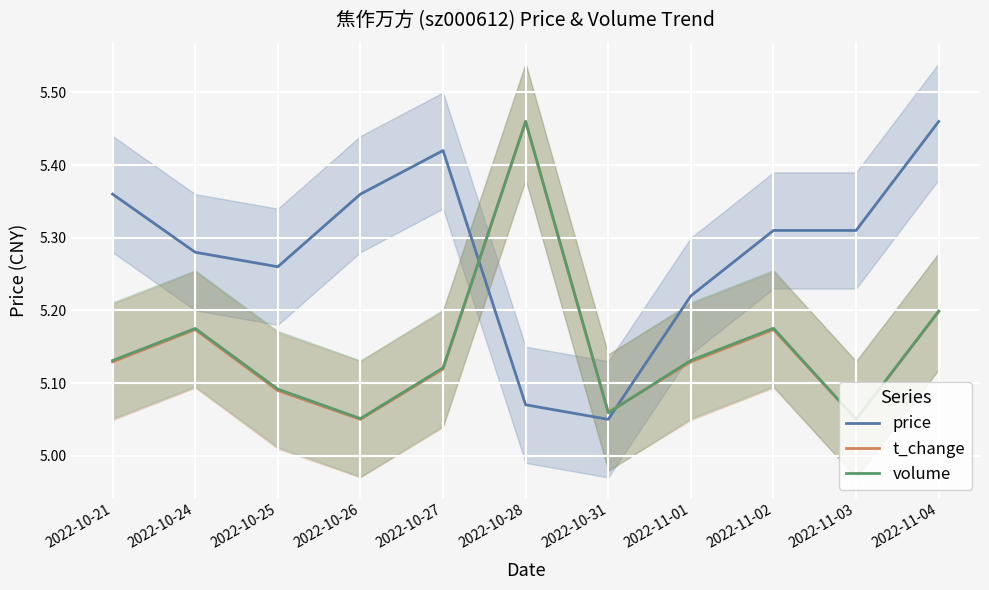

Rank the series at 2022-11-01 from highest to lowest value.

price, volume, t_change